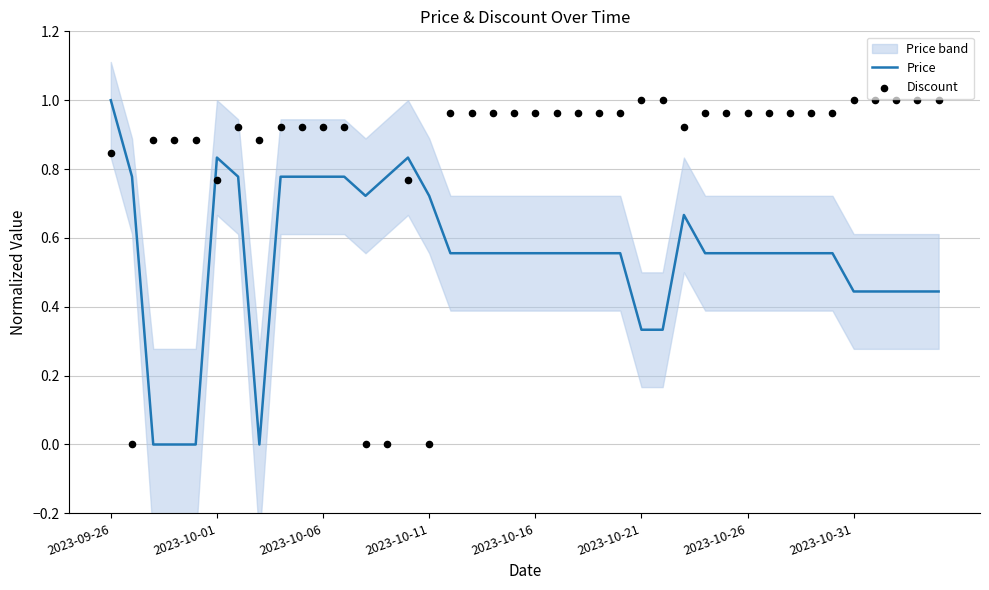

Which series reaches the maximum Y coordinate?

Price